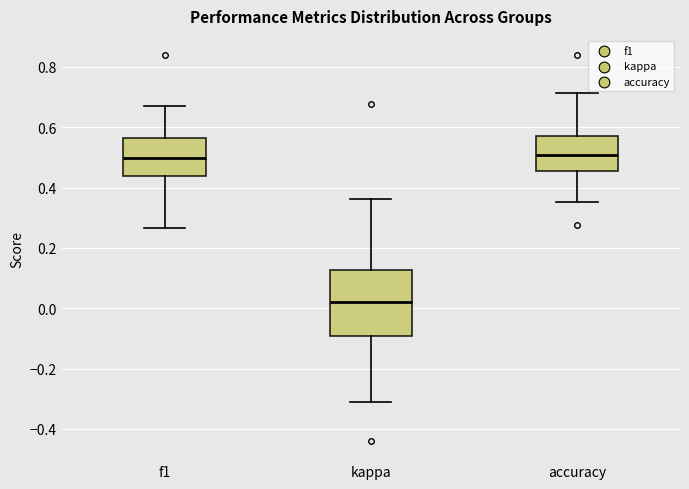

Reading left to right, read every box against the y-axis: the position of its median line, the range the box covers, and the ends of its whiskers. The values are not printed on the chart, so give them approximately, as read against the axis.

f1: median 0.50, box 0.44 to 0.56, whiskers 0.26 to 0.68
kappa: median 0.02, box -0.10 to 0.12, whiskers -0.32 to 0.36
accuracy: median 0.50, box 0.46 to 0.58, whiskers 0.36 to 0.72